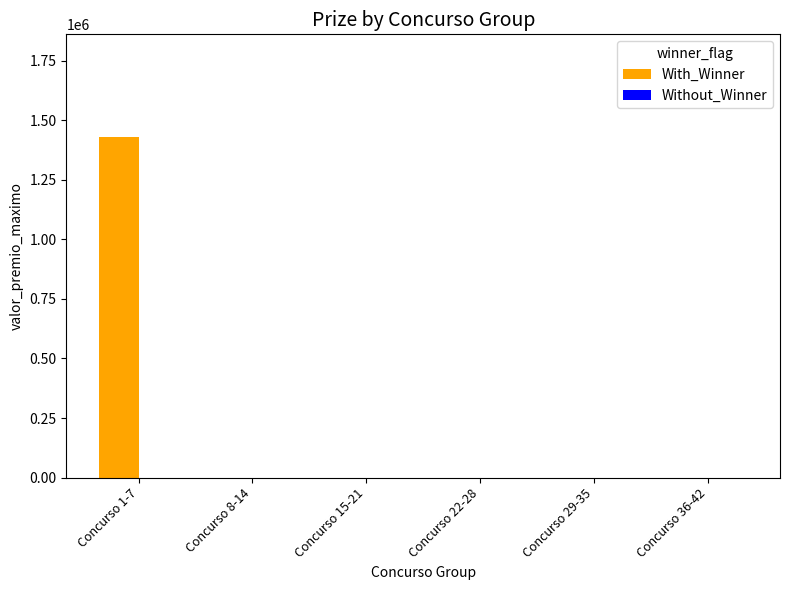

How many data points does each series have?

6